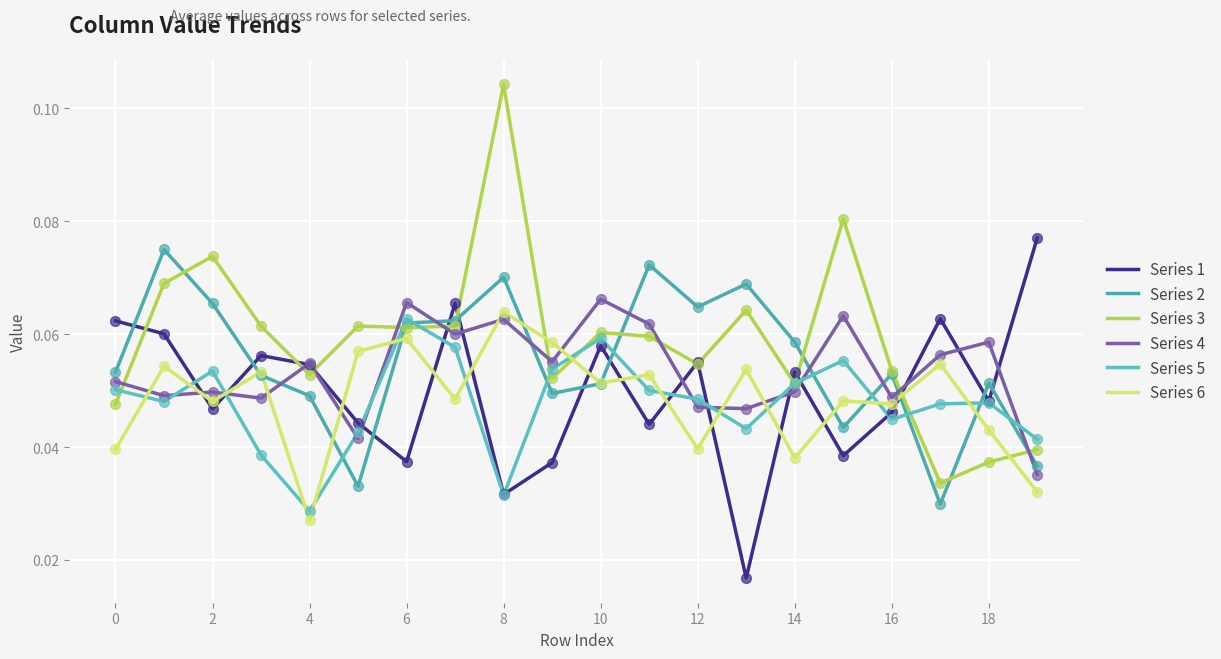

Is this an area chart (filled region under the line)?

No